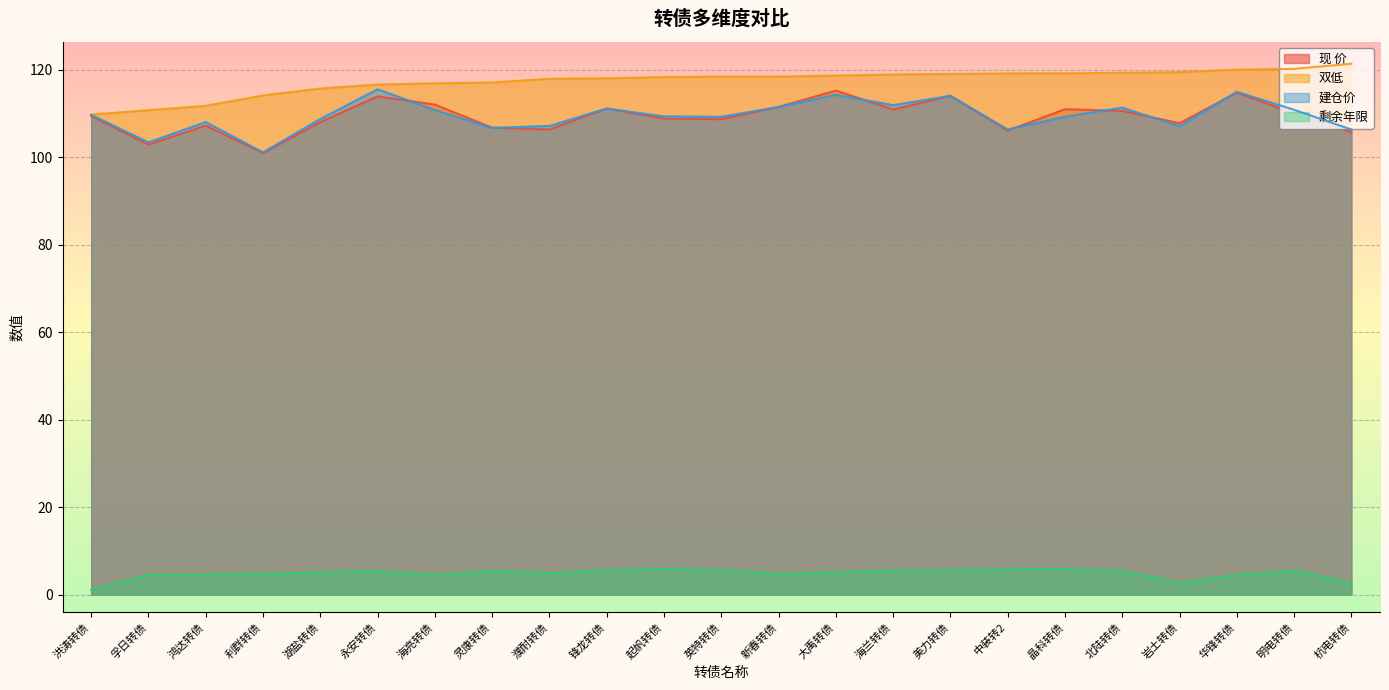

What value does the 双低 series have at 北陆转债?

119.3